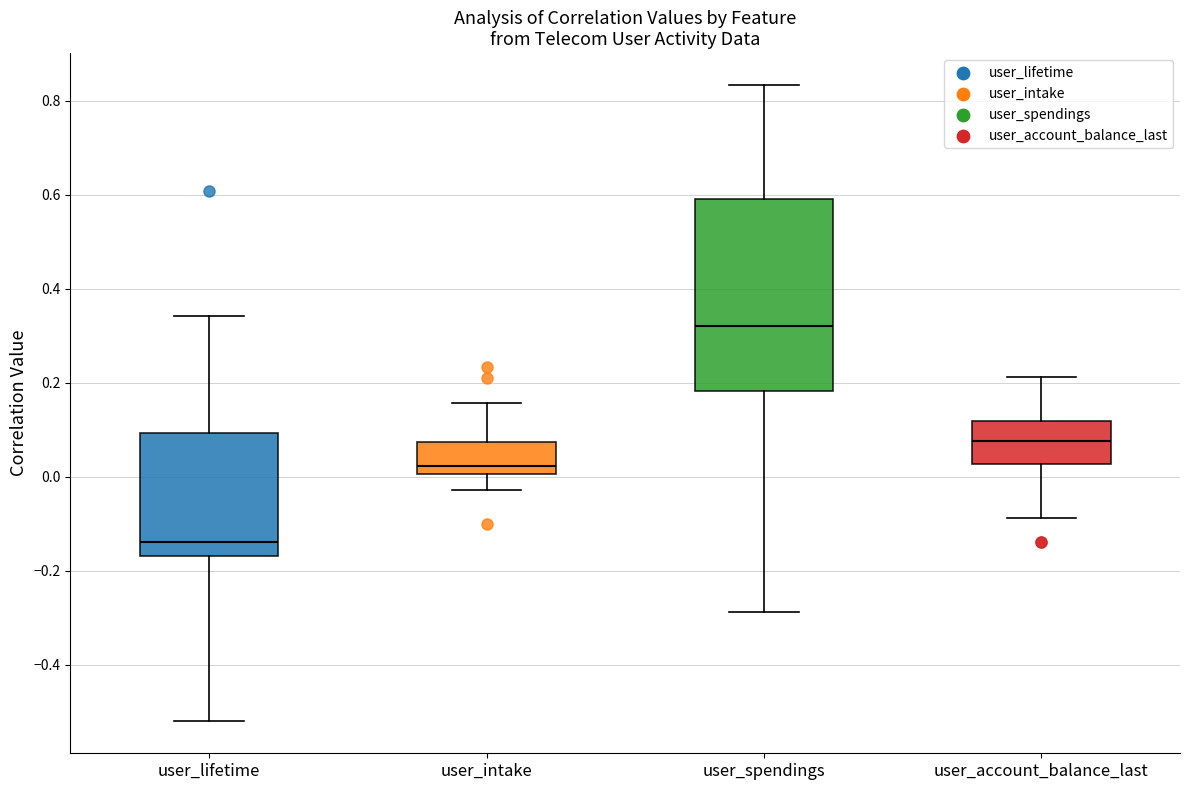

Reading left to right, read every box against the y-axis: the position of its median line, the range the box covers, and the ends of its whiskers. The values are not printed on the chart, so give them approximately, as read against the axis.

user_lifetime: median -0.14, box -0.16 to 0.10, whiskers -0.52 to 0.34
user_intake: median 0.02, box 0.00 to 0.08, whiskers -0.02 to 0.16
user_spendings: median 0.32, box 0.18 to 0.60, whiskers -0.28 to 0.84
user_account_balance_last: median 0.08, box 0.02 to 0.12, whiskers -0.08 to 0.22